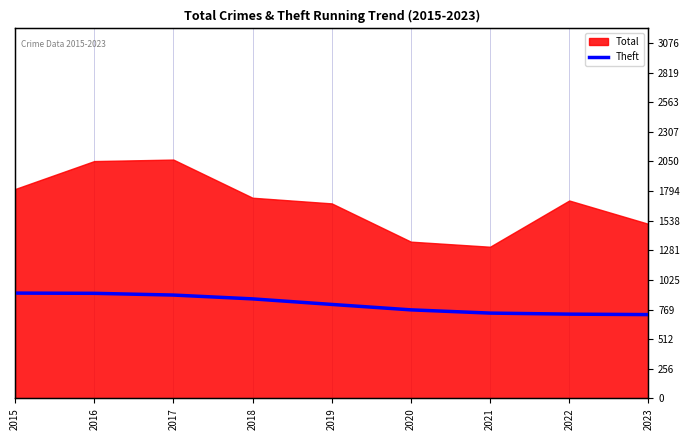

Is it true that the value at 2015 is 911?

True